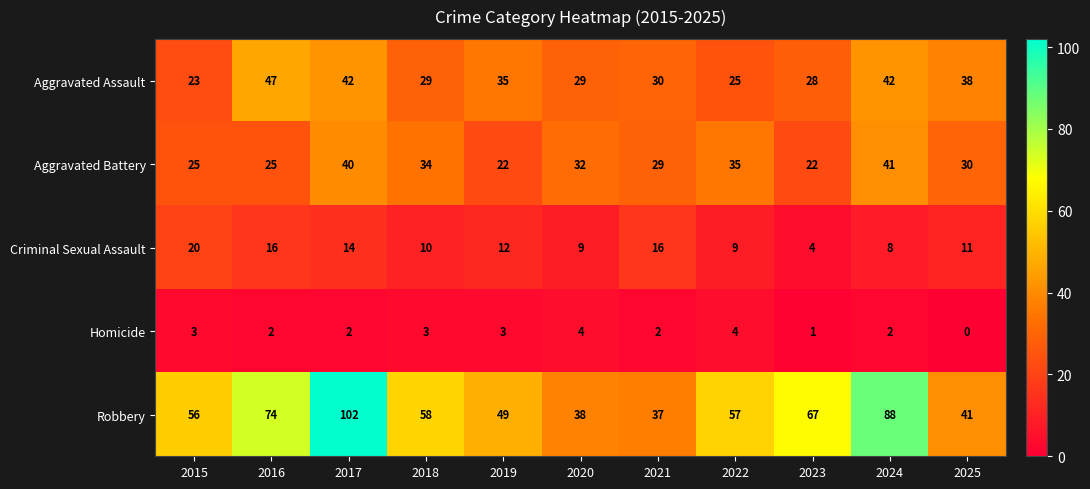

The Aggravated Battery series shows 34 at 2018. True or false?

True